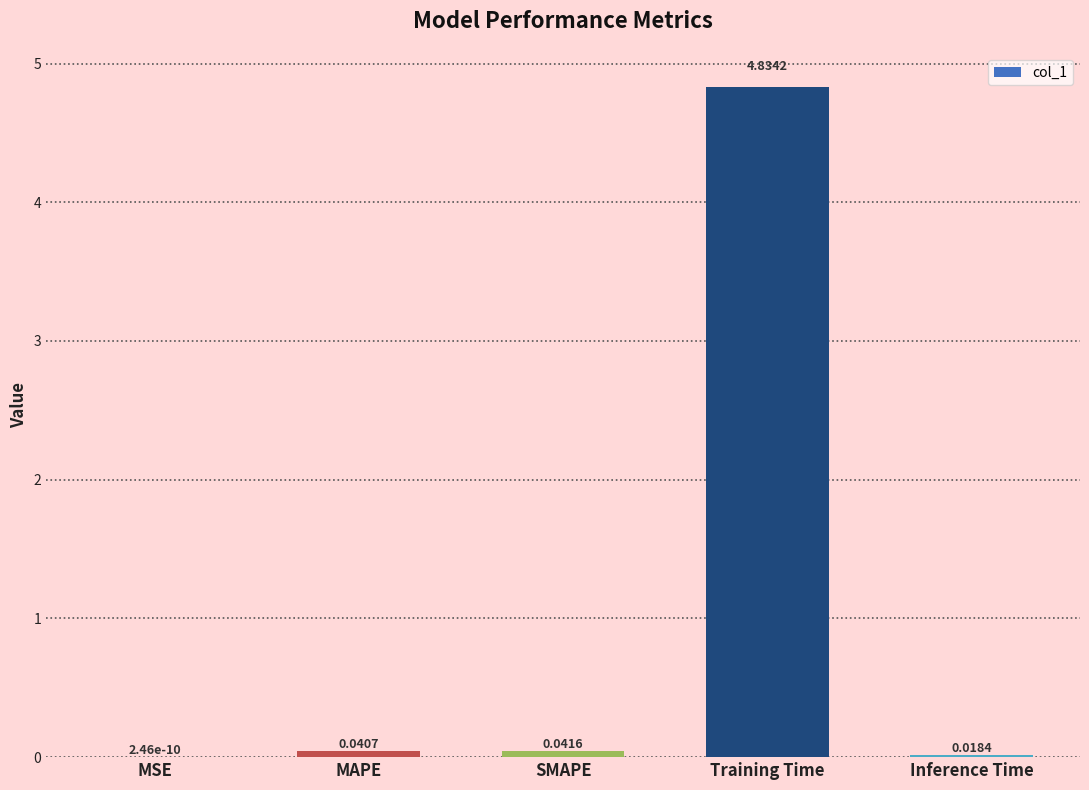

Which label corresponds to the largest value in the chart?

Training Time